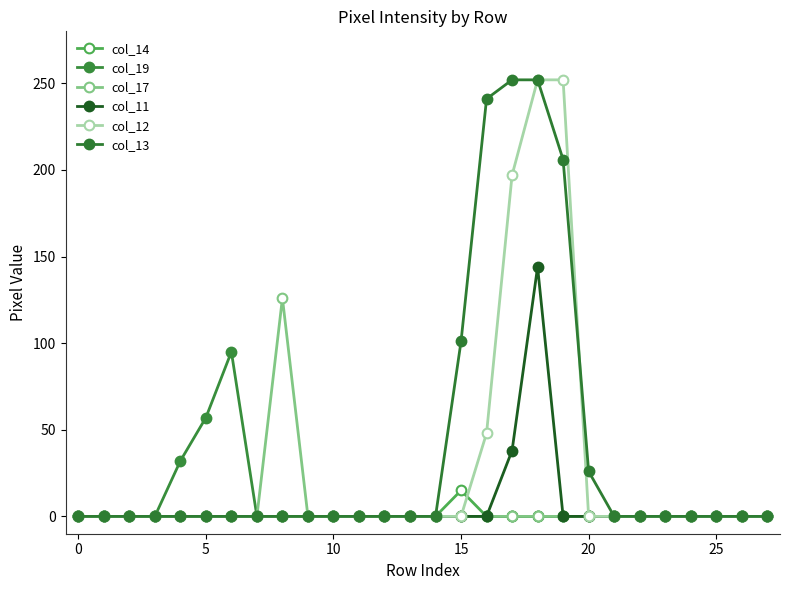

How many data points in col_14 are above 0?

1